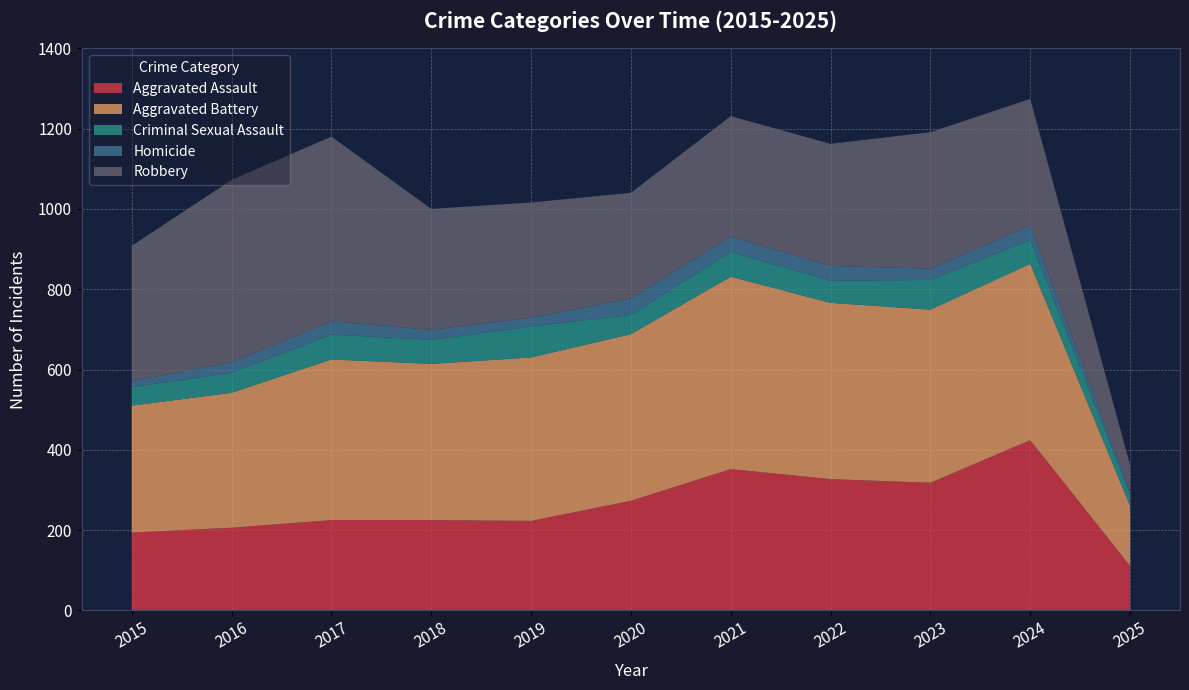

Reading left to right, transcribe all the data shown in this chart.

Aggravated Assault: 194	206	225	225	223	273	352	327	318	424	111
Aggravated Battery: 316	336	400	389	407	415	479	439	431	439	149
Criminal Sexual Assault: 46	50	62	60	77	48	62	55	74	60	29
Homicide: 15	26	33	25	22	41	38	37	28	36	7
Robbery: 337	454	460	301	287	263	300	304	340	315	66